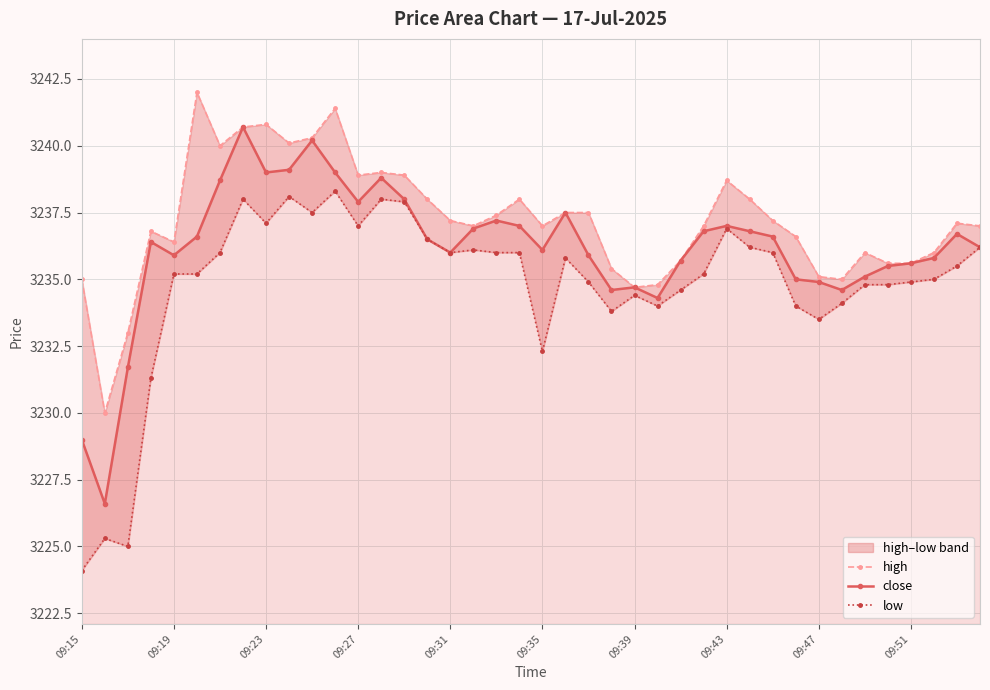

Which series has the largest total across all categories?

high